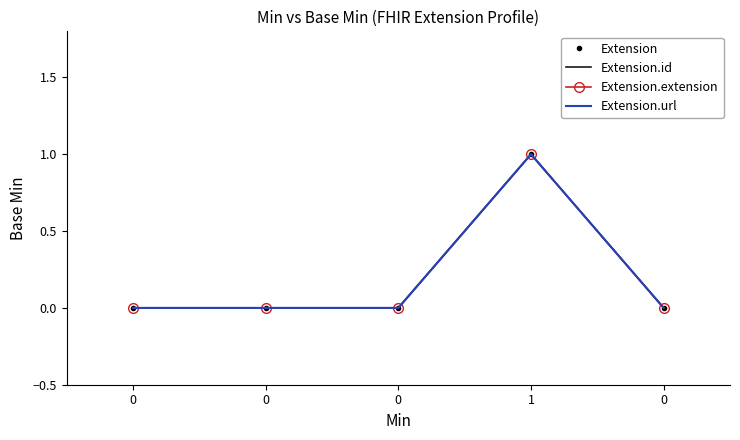

True or false: Extension.extension and Extension.id cross at least once.

False